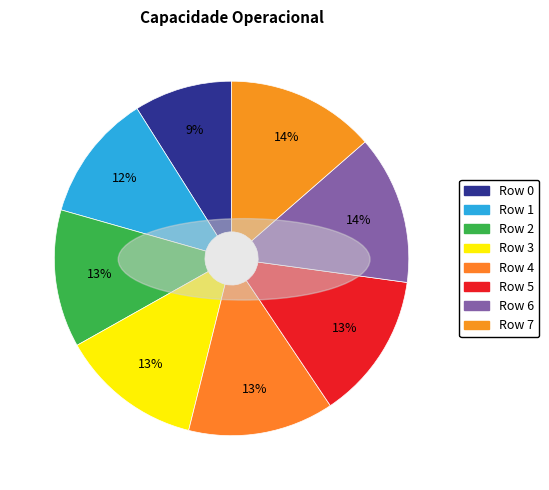

How many segments does this pie chart have?

8